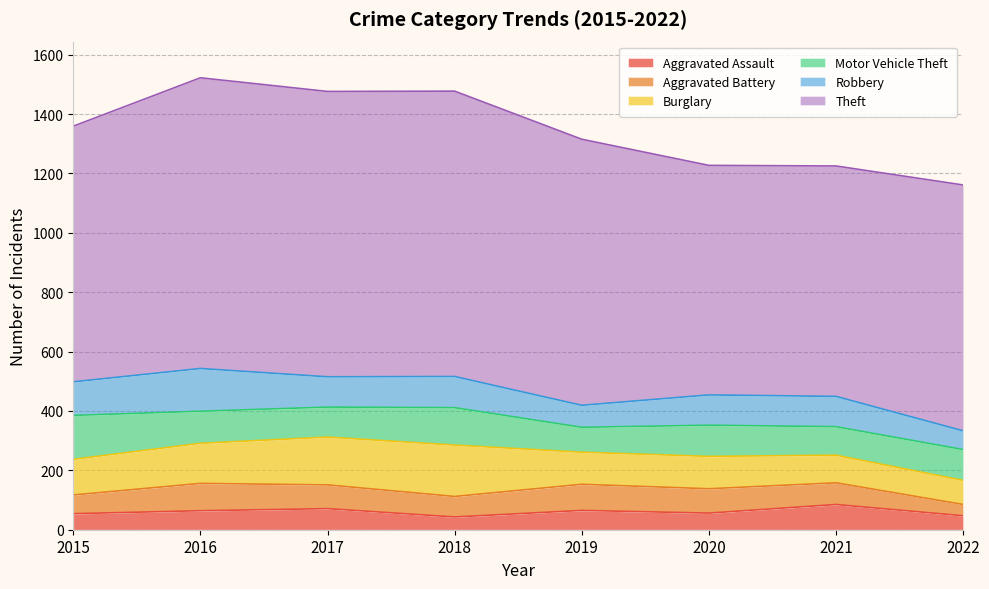

What is the difference between the second highest and minimum values in the Theft series?

188